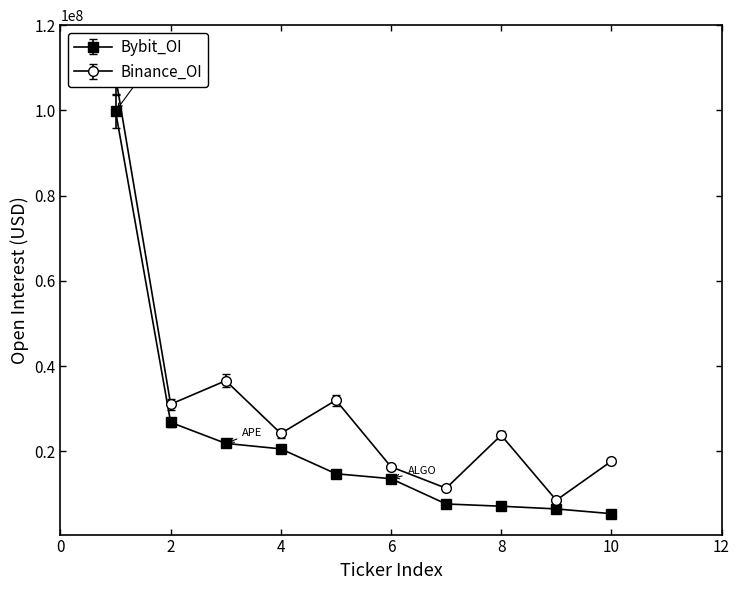

What is the minimum value for Bybit_OI?

5405642